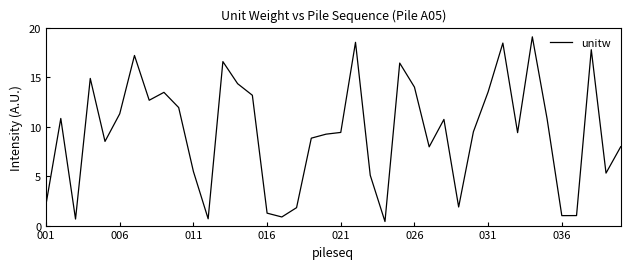

What is the maximum value shown in the chart?

19.1